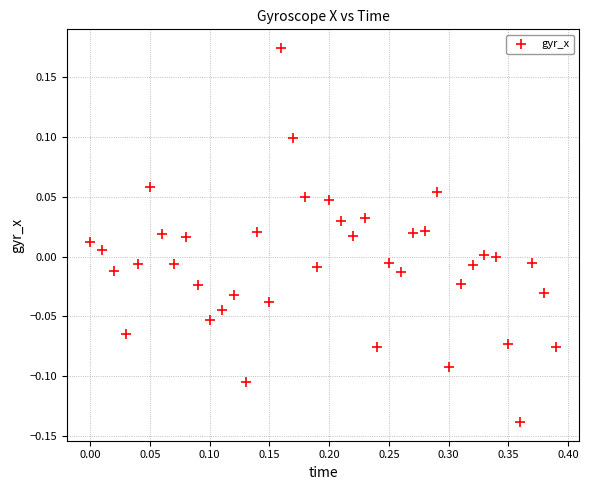

What is the range of X values (max minus min)?

0.4